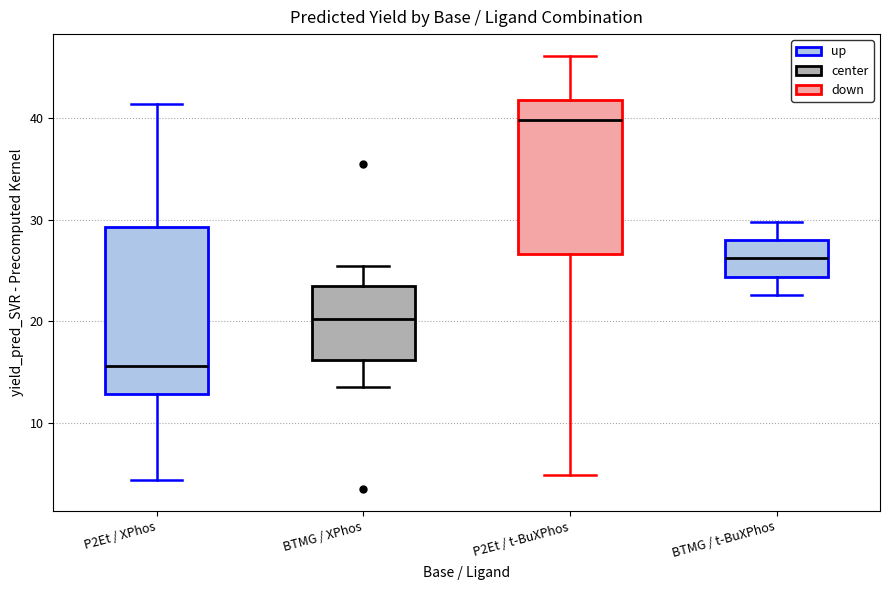

Where does the median line of the box for P2Et / XPhos sit on the y-axis? The values are not printed on the chart, so give them approximately, as read against the axis.

16